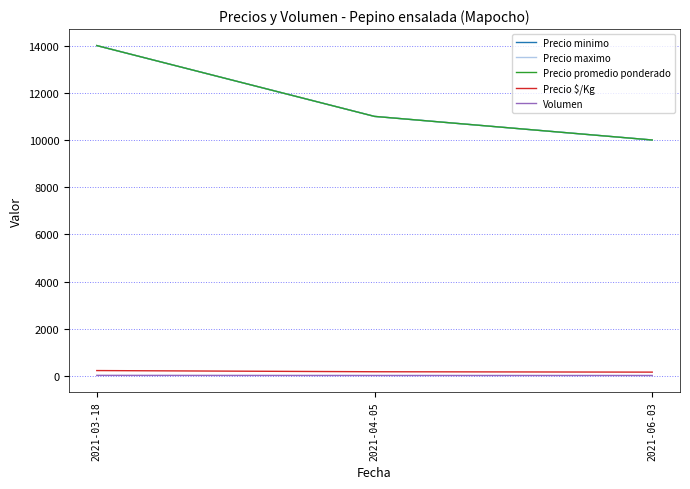

The Volumen series shows 25 at 2021-04-05. True or false?

True